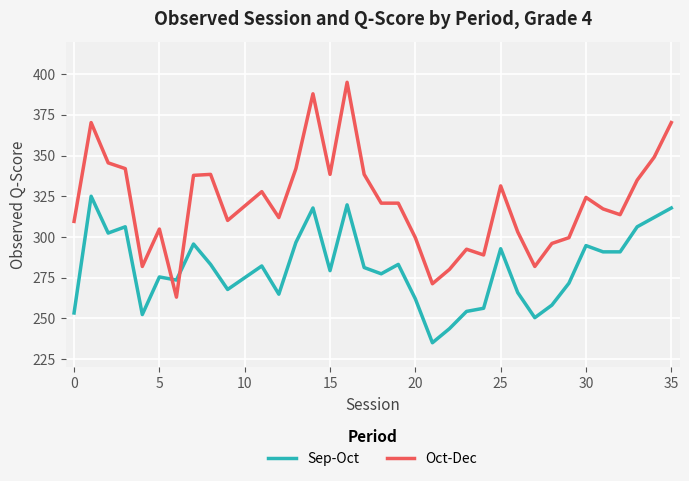

What is the minimum value shown in the chart?

235.0